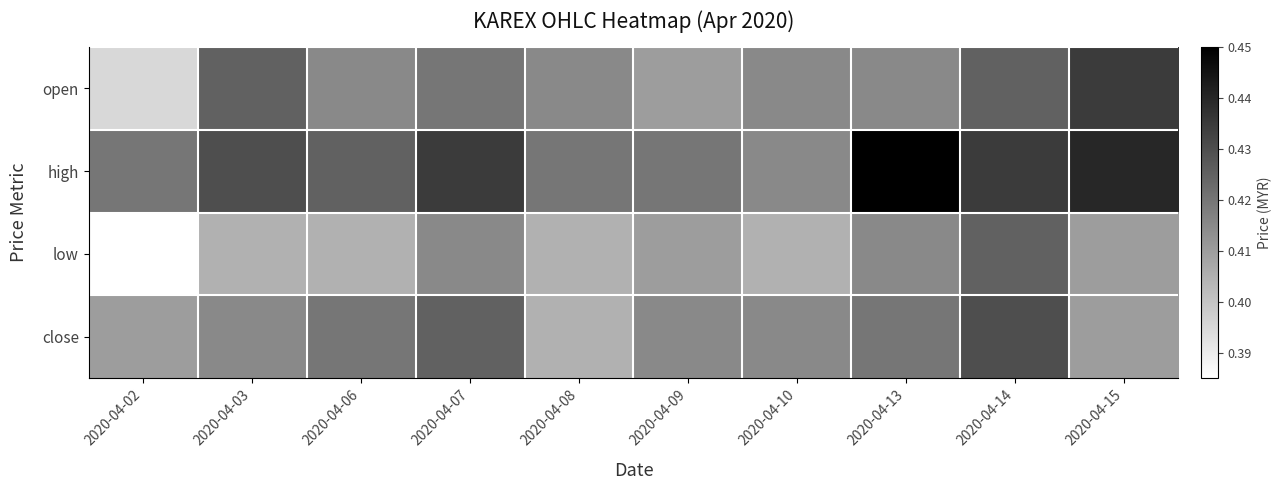

Which series changed the most between 2020-04-03 and 2020-04-14?

low